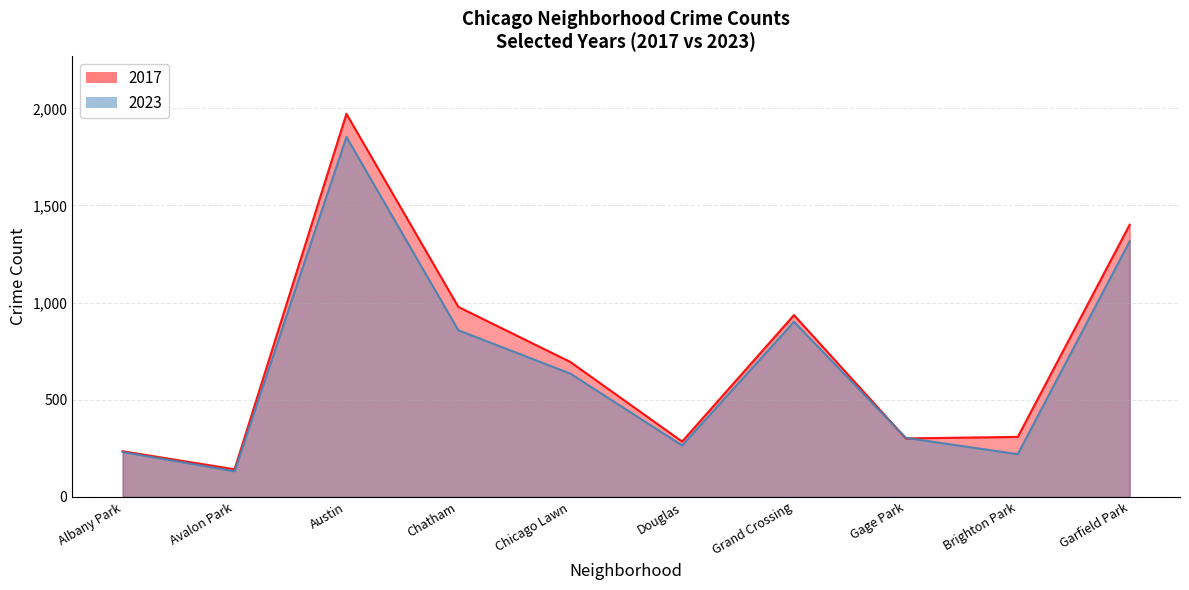

What is the difference between the maximum and second lowest values in the 2017 series?

1737